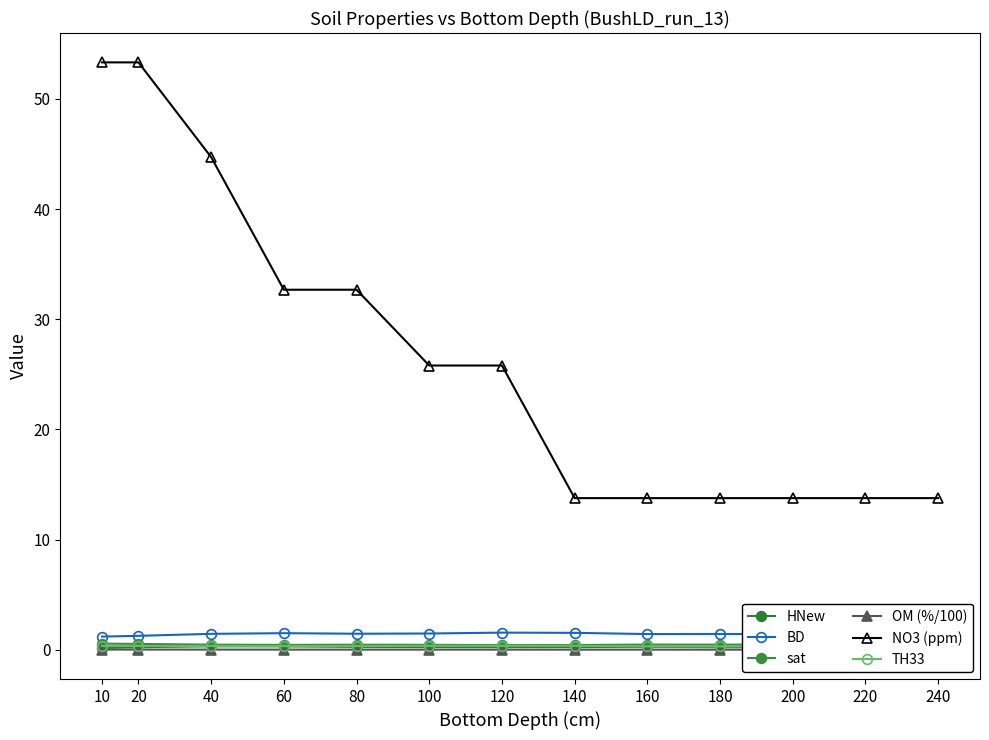

How many lines are shown in the chart?

6